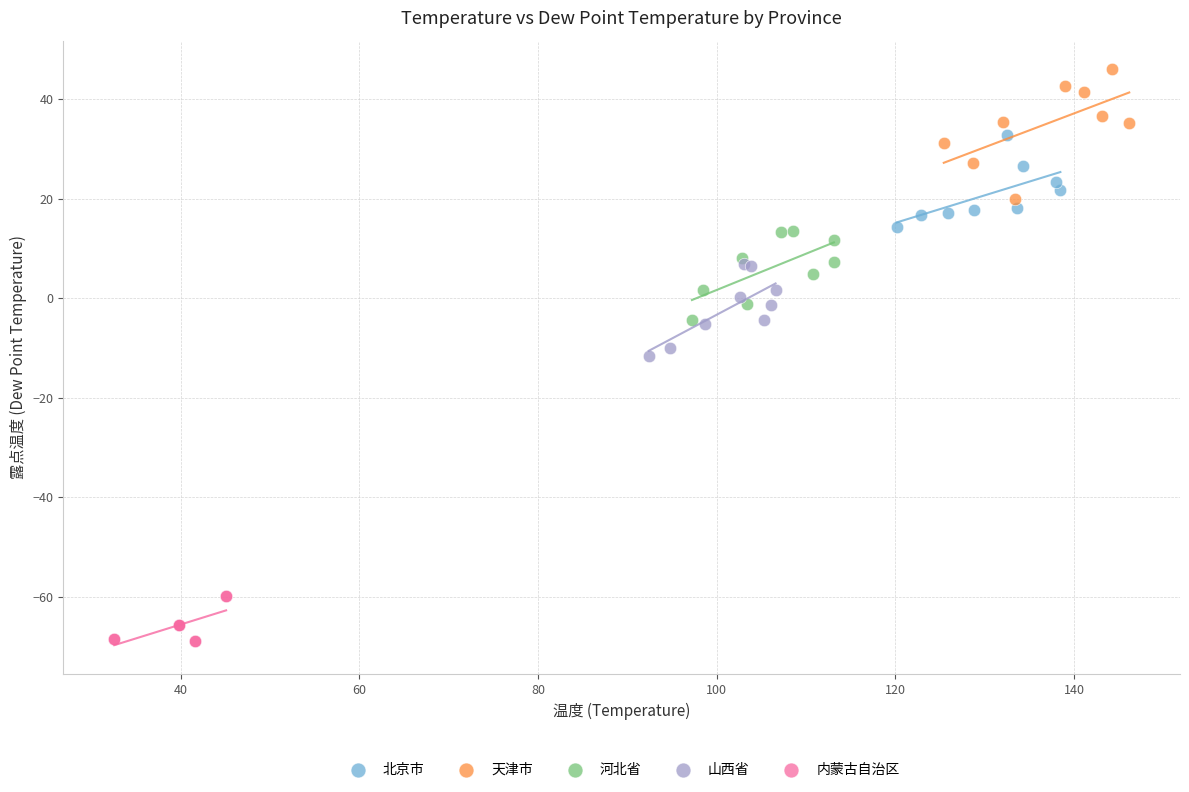

Which series has the widest spread of Y values?

天津市